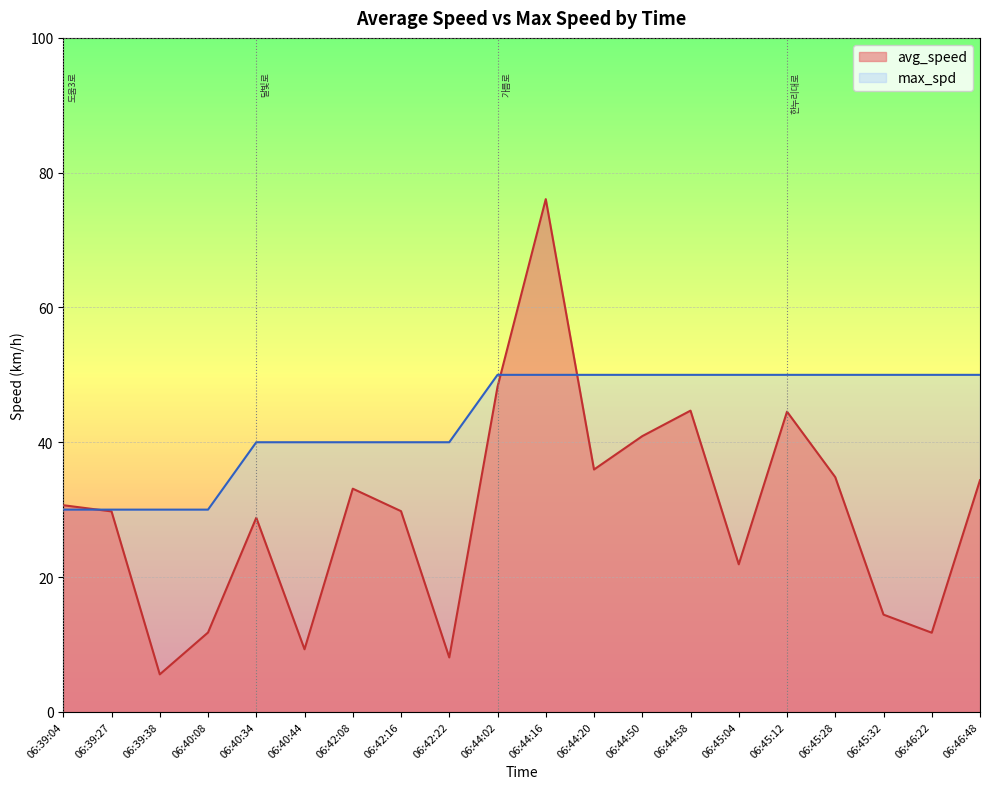

What is the approximate value of max_spd at 06:42:08?

40.0